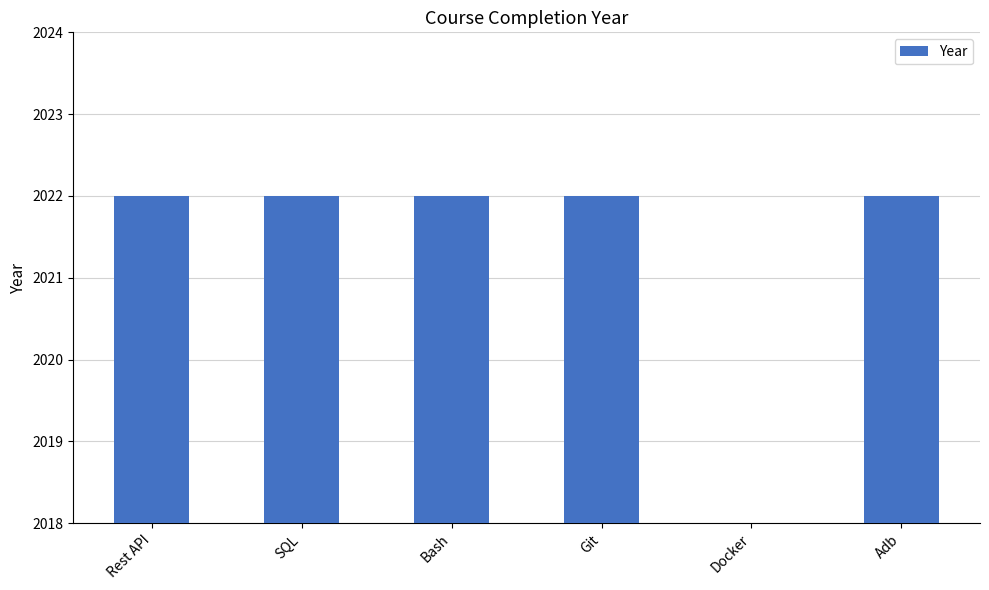

What is the approximate value at Bash, to the nearest 50?

2000